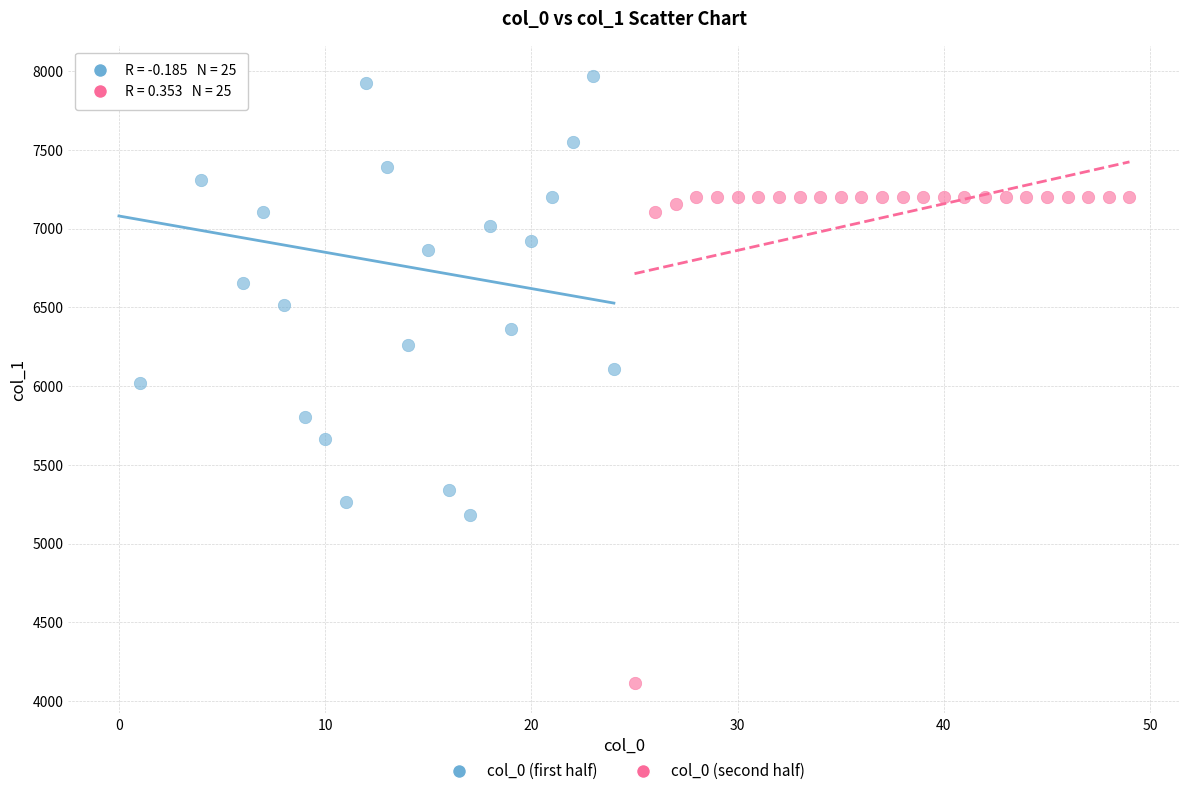

Which series reaches the minimum Y coordinate?

col_0 (second half)